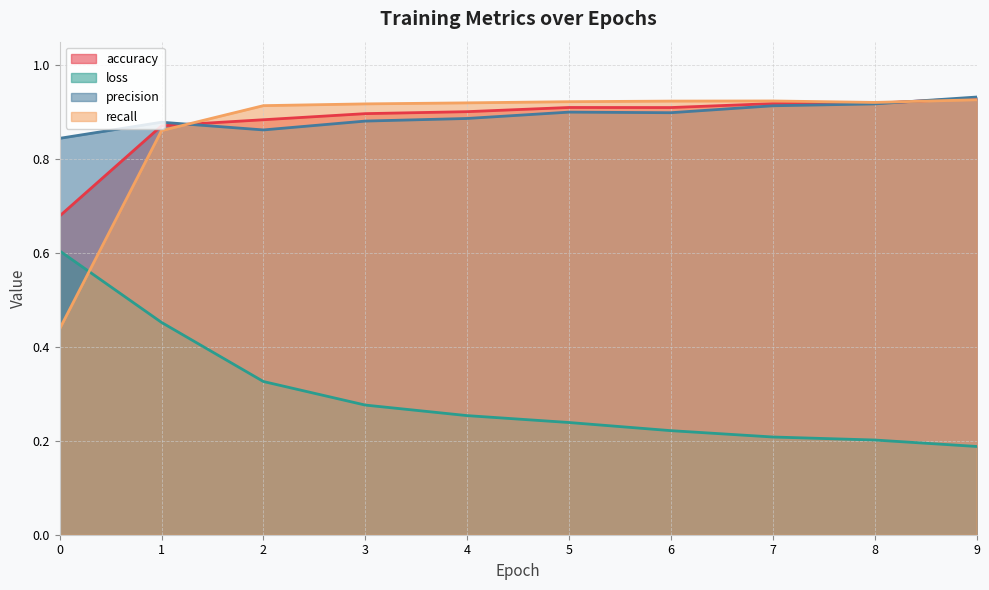

Between which two adjacent categories do recall and accuracy first intersect?

1 and 2